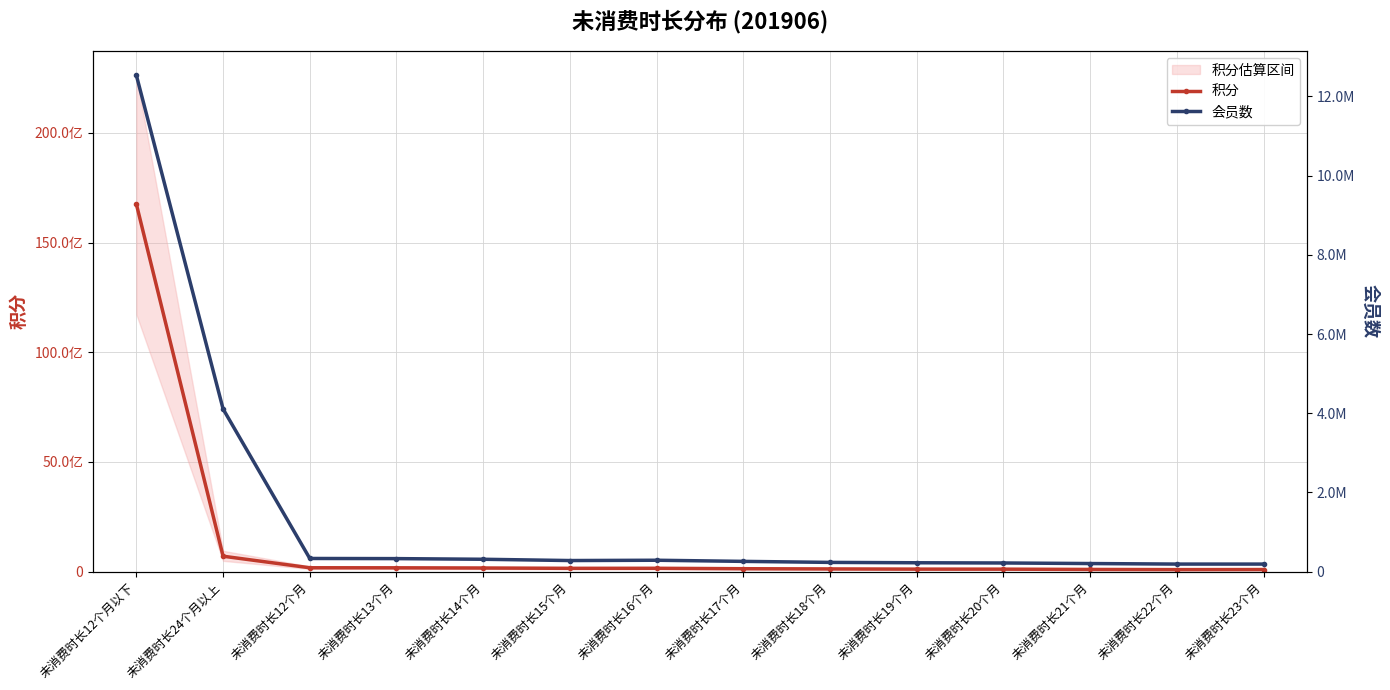

Reading left to right, what are all the values shown in this chart?

积分: 16748291866	703120799	176623661	173730061	164984462	150654615	152374346	133097013	123524654	114688623	113200500	99606102	91724681	95222033
会员数: 12530677	4107058	332401	328788	312259	280087	287672	259112	233368	224082	218590	204473	190880	190668